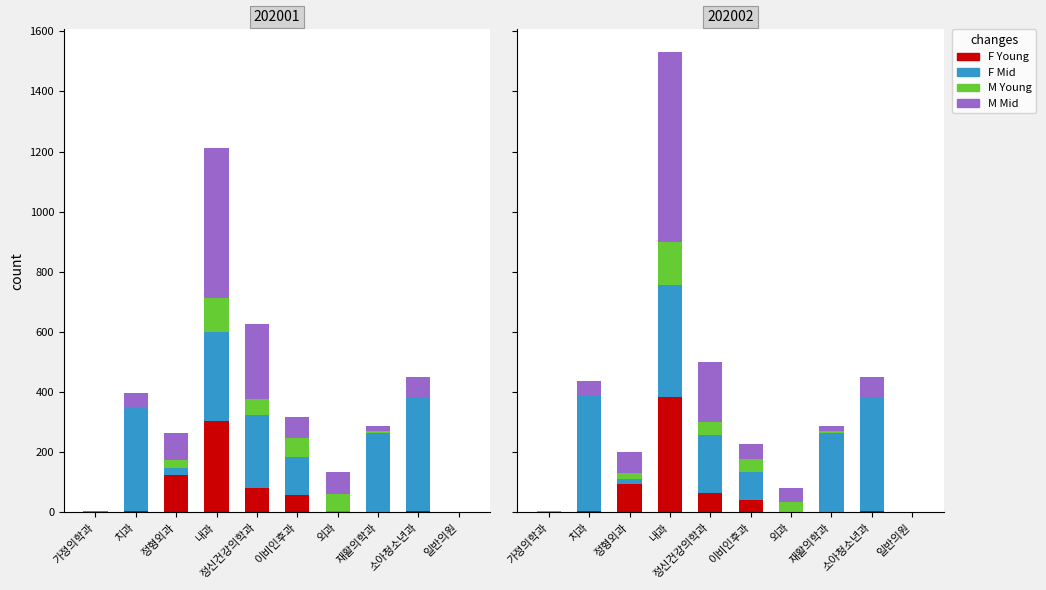

How many bars are there in each group?

4